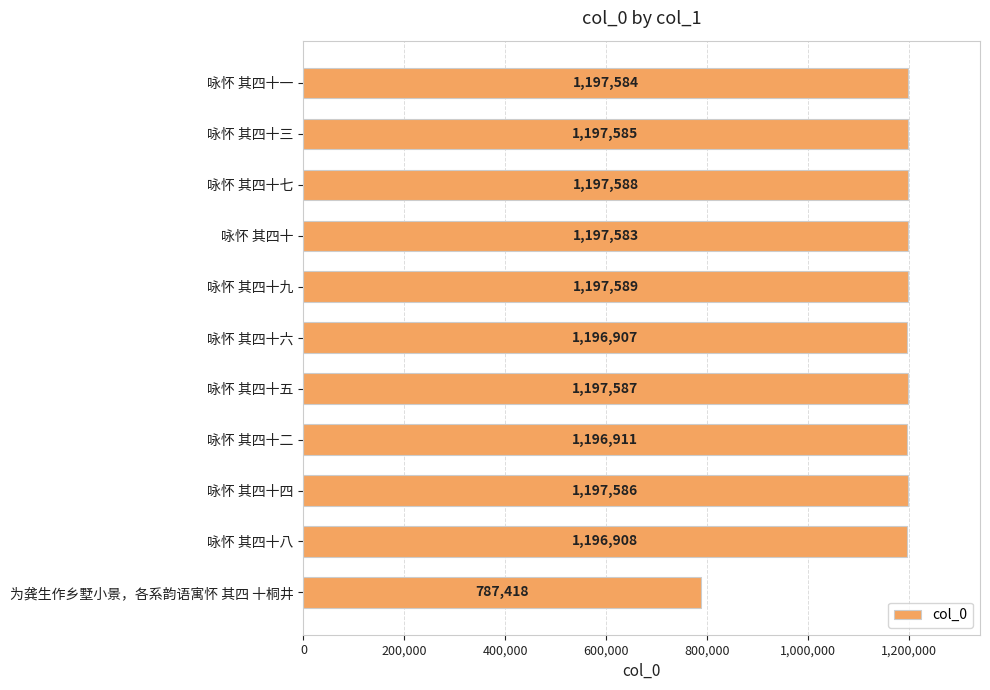

Which has a higher value, 咏怀 其四十五 or 咏怀 其四十七?

咏怀 其四十七